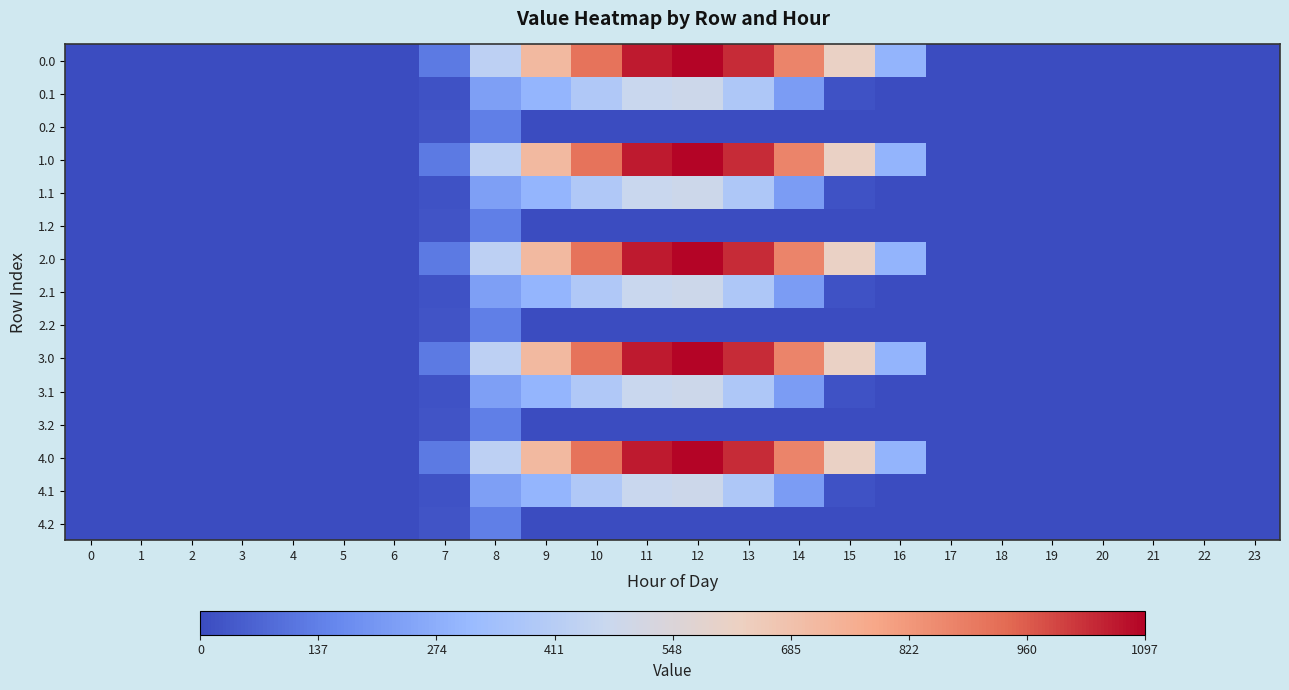

List the series in order of their peak value, lowest first.

0.2, 1.2, 2.2, 3.2, 4.2, 0.1, 1.1, 2.1, 3.1, 4.1, 0.0, 1.0, 2.0, 3.0, 4.0